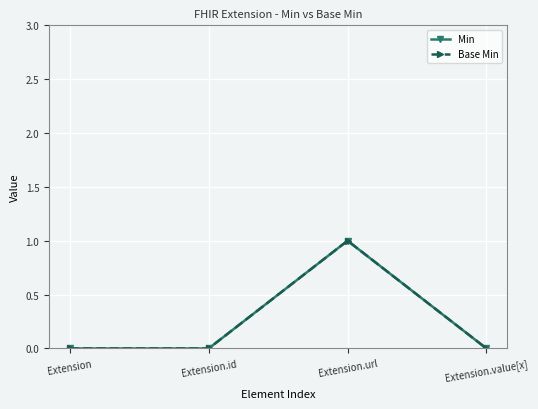

At which category is the sum across all series the highest?

Extension.url